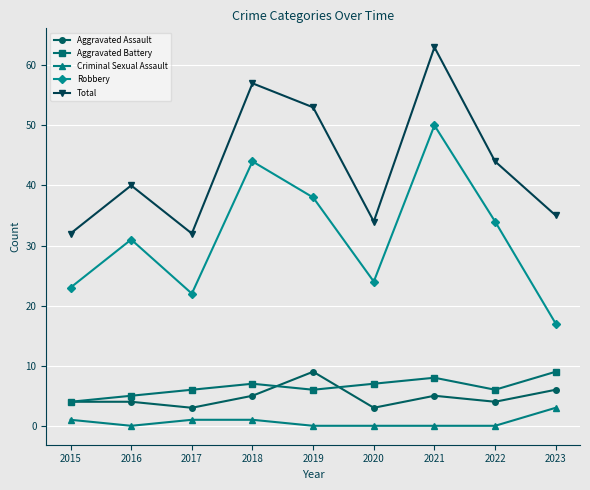

How many data points does each series have?

9